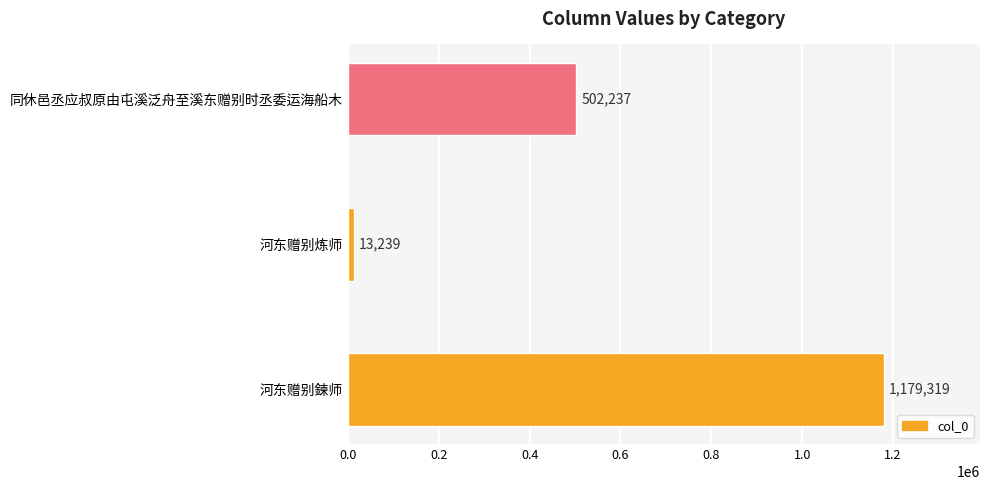

What is the average value?

564932